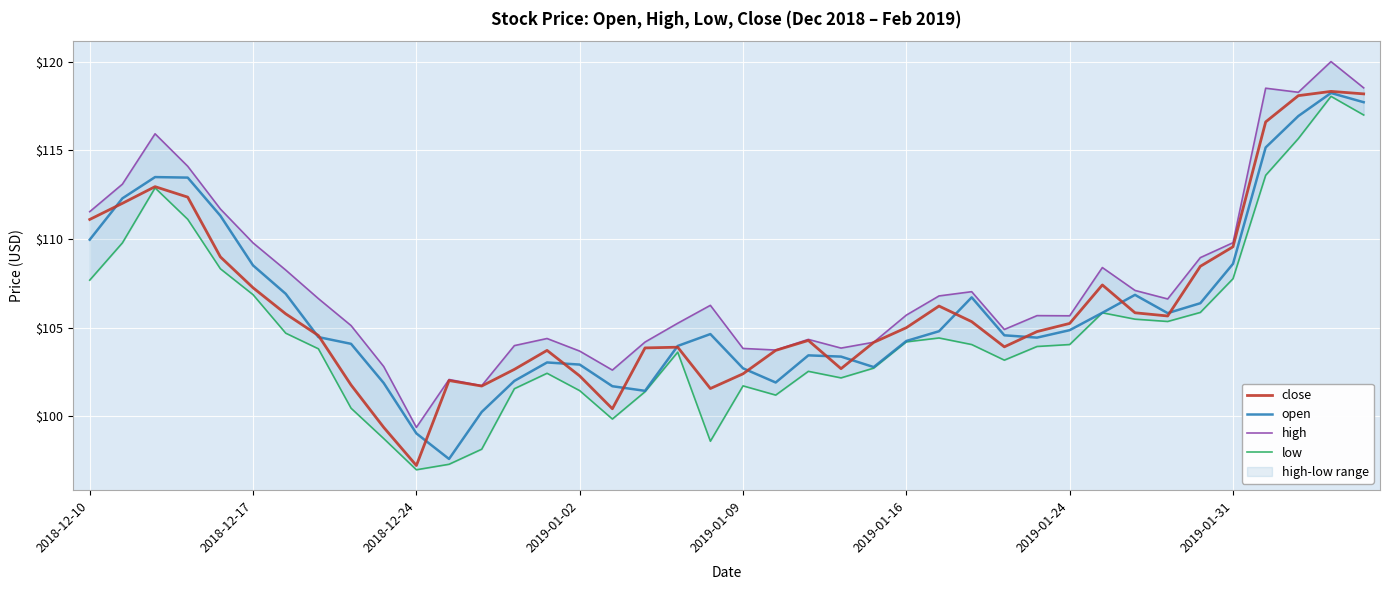

The open series shows 147.9 at 2019-01-31. True or false?

False